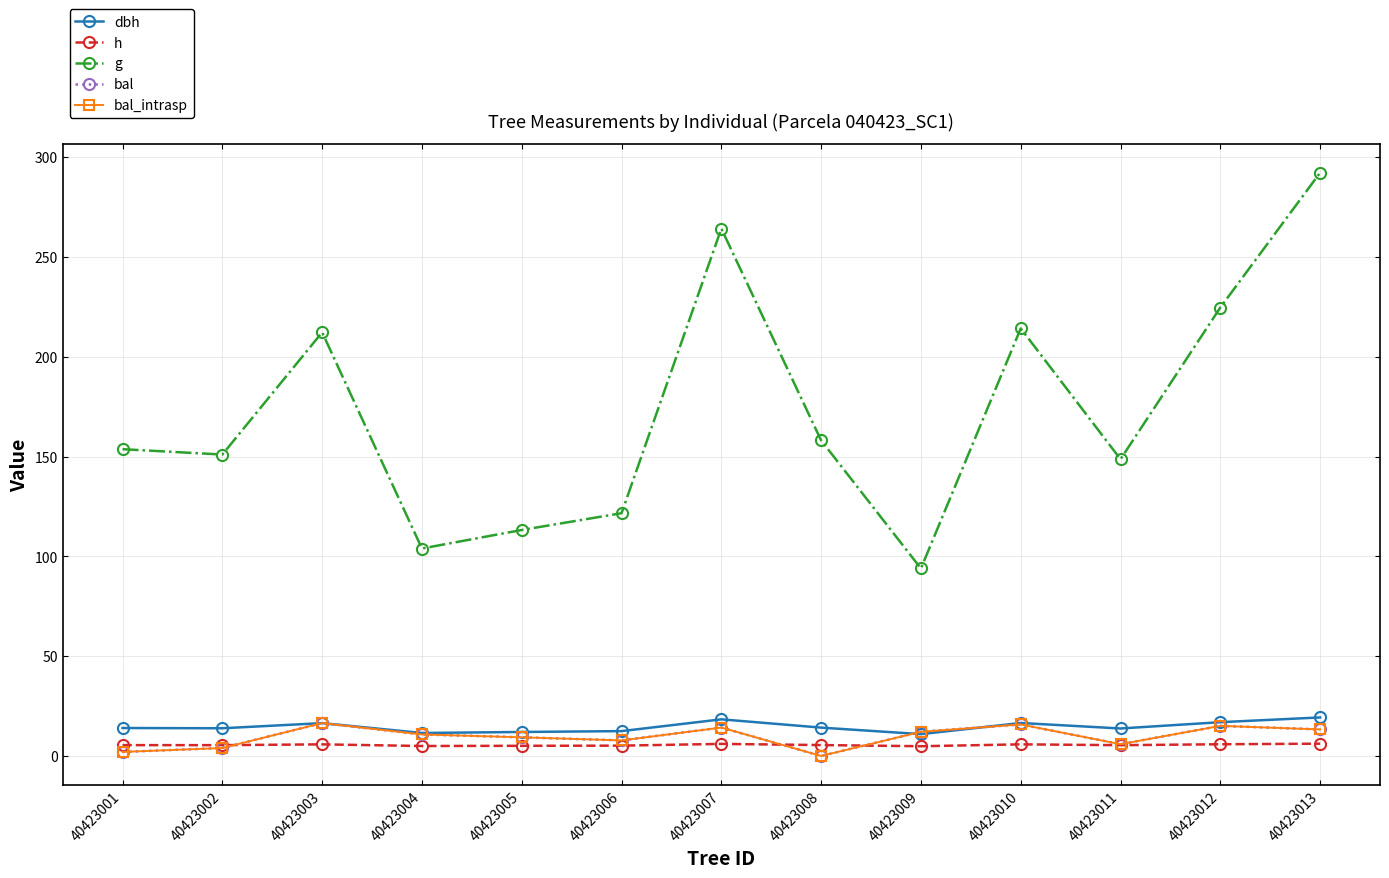

True or false: bal_intrasp and dbh intersect in this chart.

True